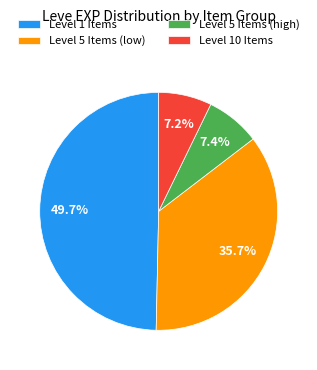

Combined, do Level 10 Items and Level 1 Items account for over 50%?

Yes